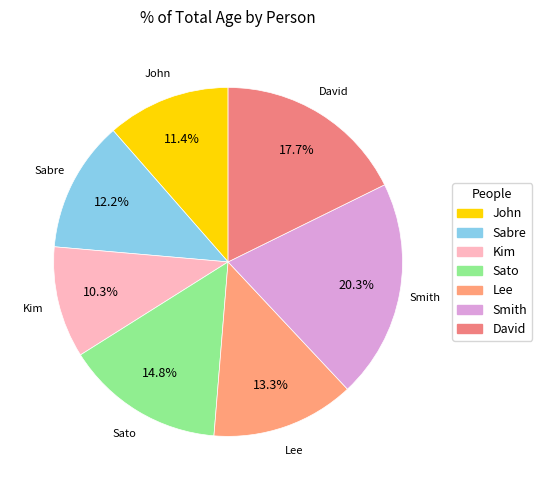

To the nearest percent, what is the difference between the Kim and David slice percentages?

7%